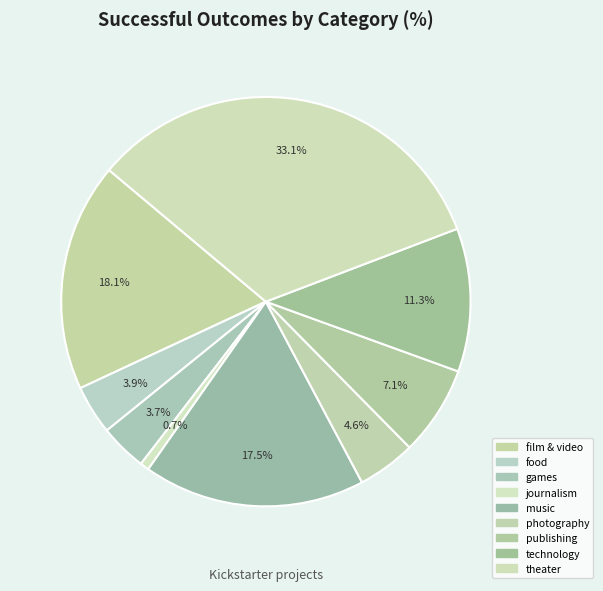

Is it true that games is 4% of the pie?

True